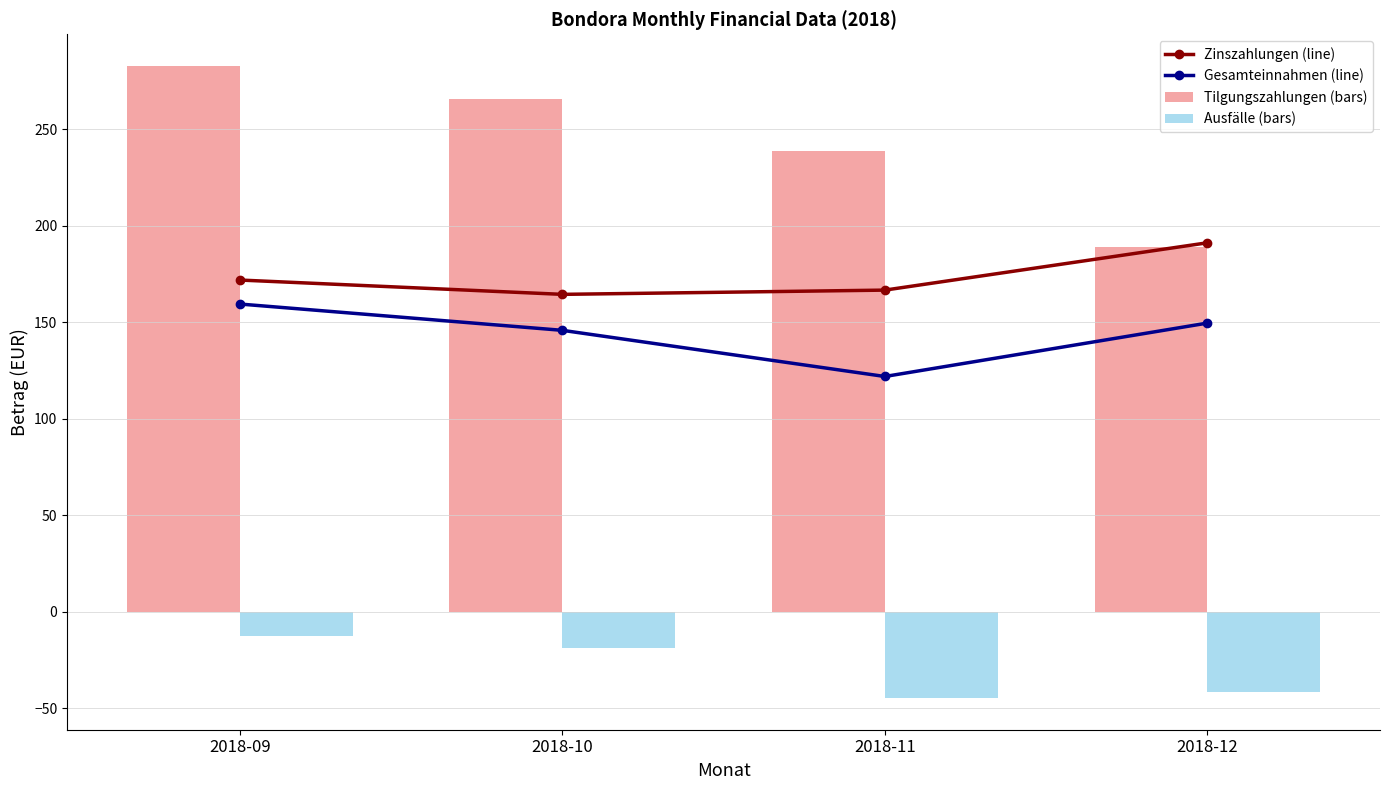

Rank the categories by Tilgungszahlungen (bars) value from lowest to highest.

2018-12, 2018-11, 2018-10, 2018-09